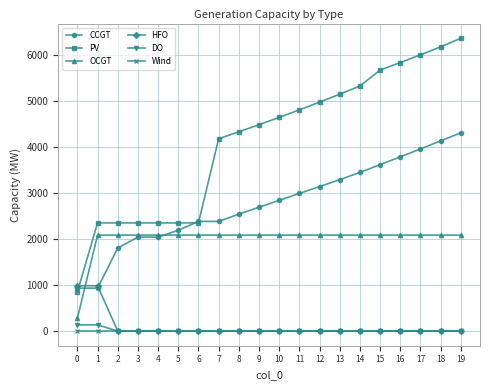

What is the value of the OCGT point at the 13th from the left?

2086